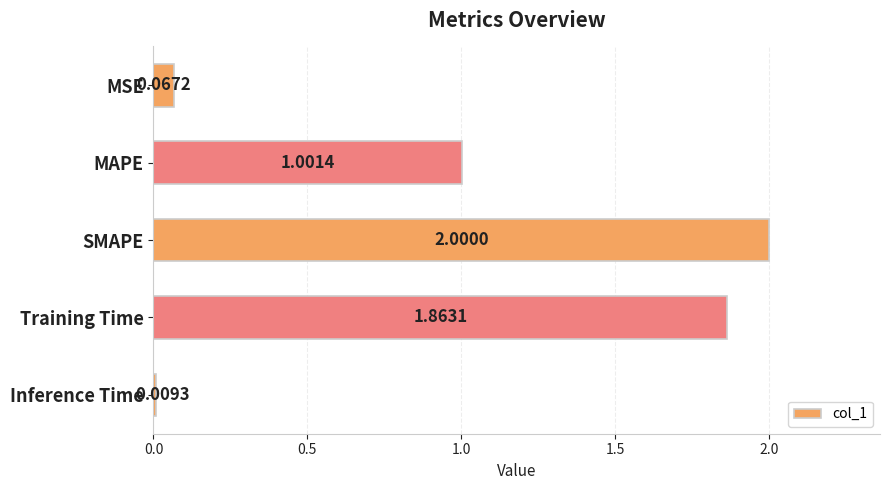

What is the average value?

1.0